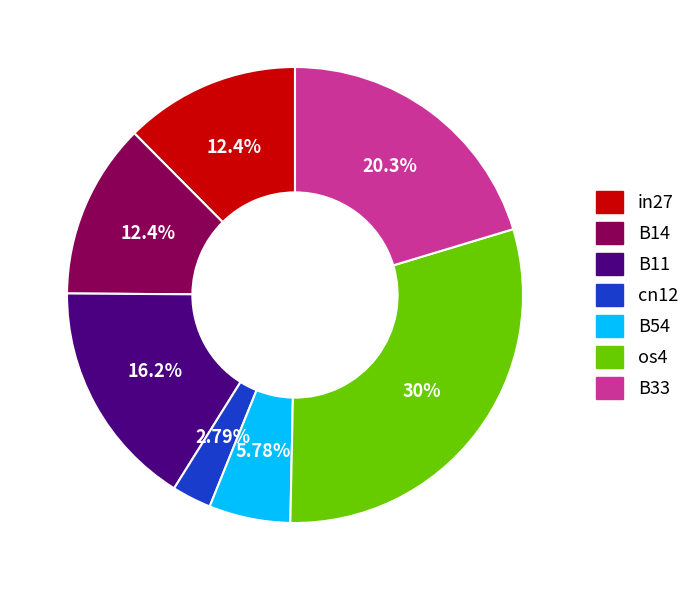

Is there a majority slice in this chart?

No